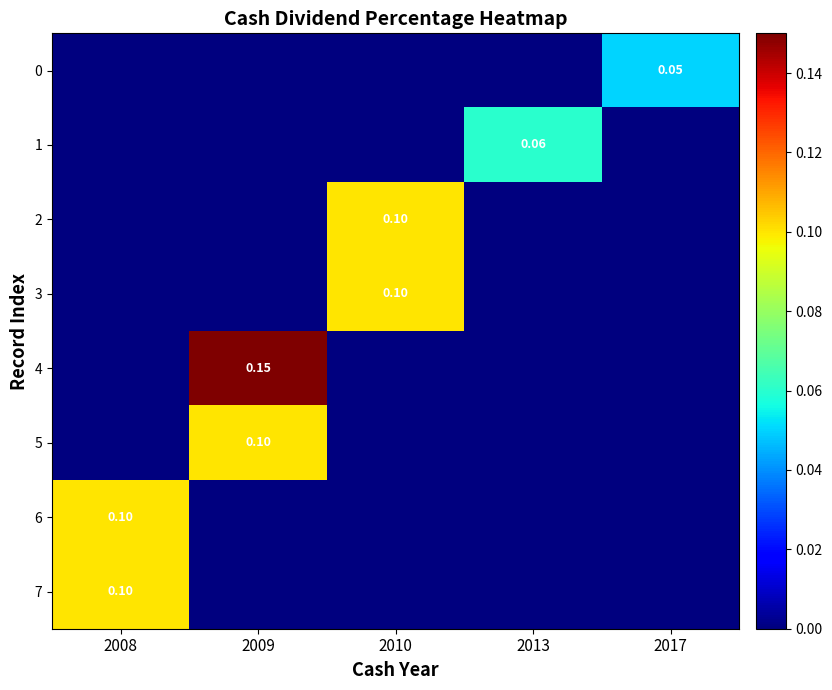

The 0 series shows 0.0 at 2008. True or false?

True